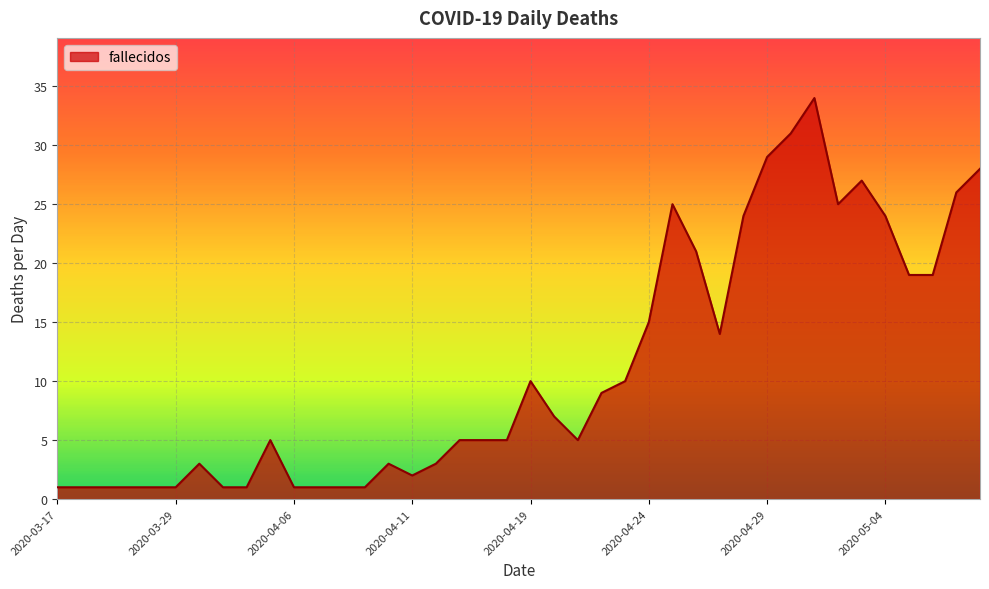

What is the greatest value displayed?

34